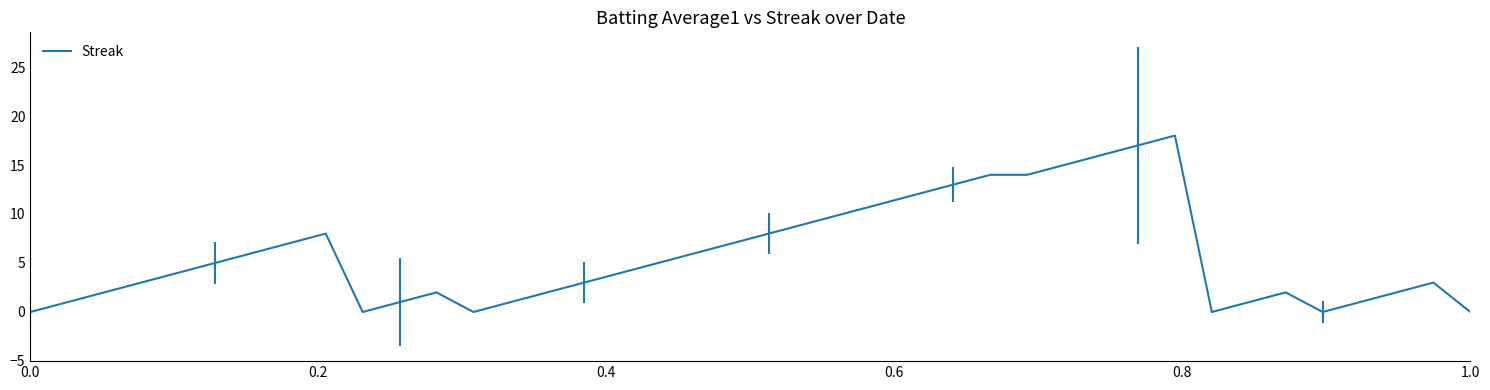

Reading left to right, what are all the values shown in this chart?

0	1	2	3	4	5	6	7	8	0	1	2	0	1	2	3	4	5	6	7	8	9	10	11	12	13	14	14	15	16	17	18	0	1	2	0	1	2	3	0